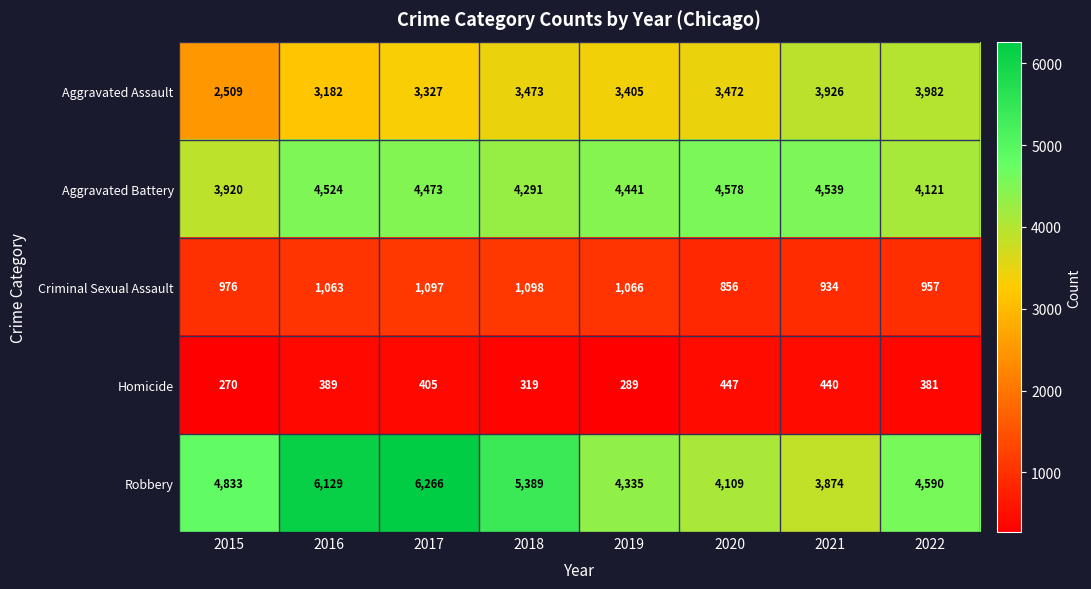

Where is Criminal Sexual Assault nearest to the value 977?

2015